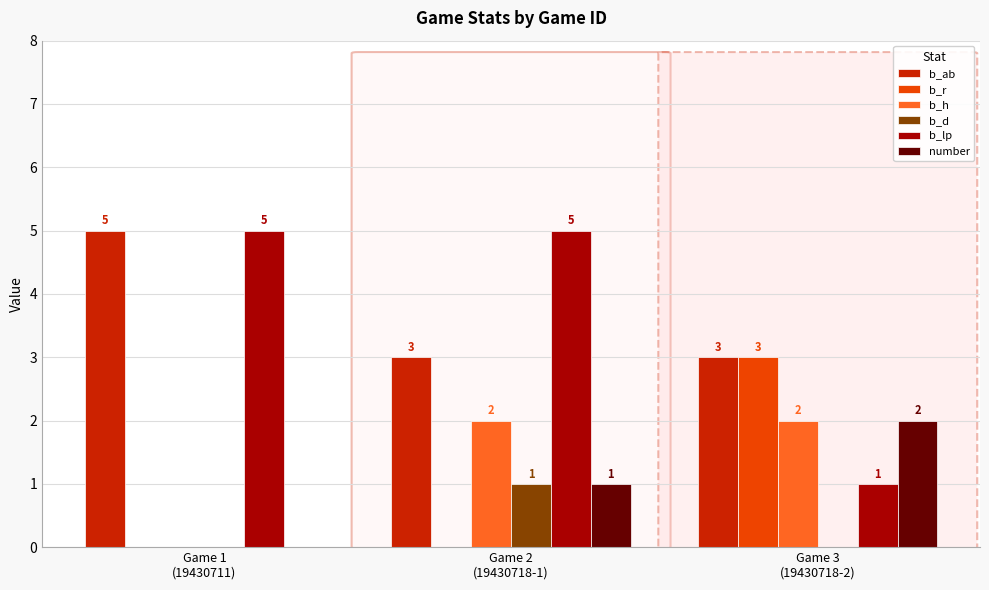

Which series has the largest range (max minus min)?

b_lp